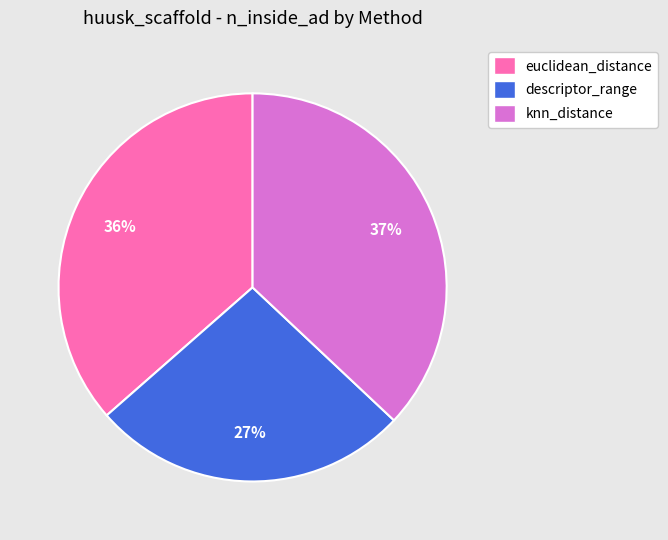

To the nearest percent, what is the combined percentage of euclidean_distance and descriptor_range?

63%